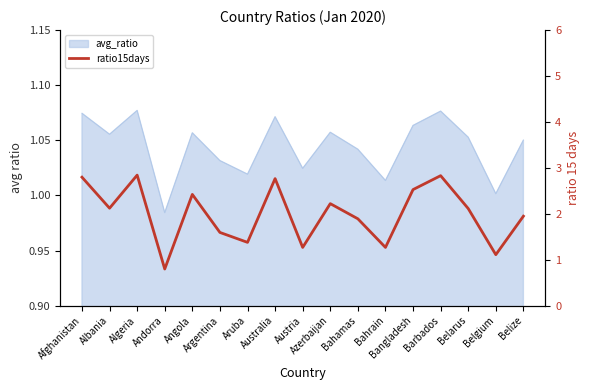

What is the difference between the maximum and minimum values?

2.0